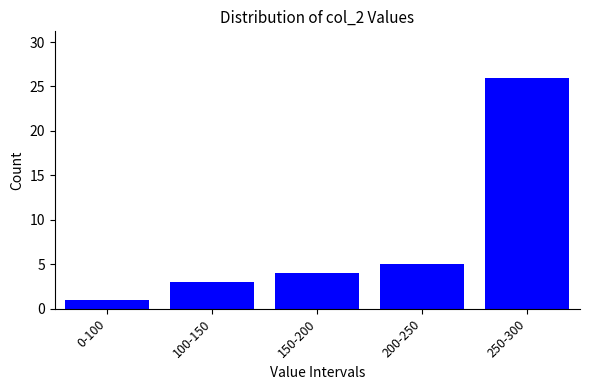

Reading left to right, extract all data points from this chart.

0-100=1	100-150=3	150-200=4	200-250=5	250-300=26